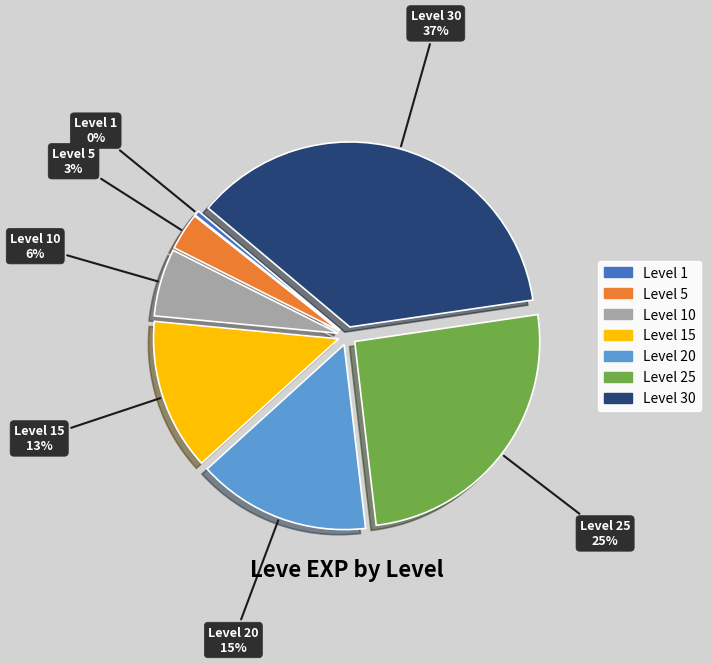

To the nearest percent, what is the average slice percentage?

14%